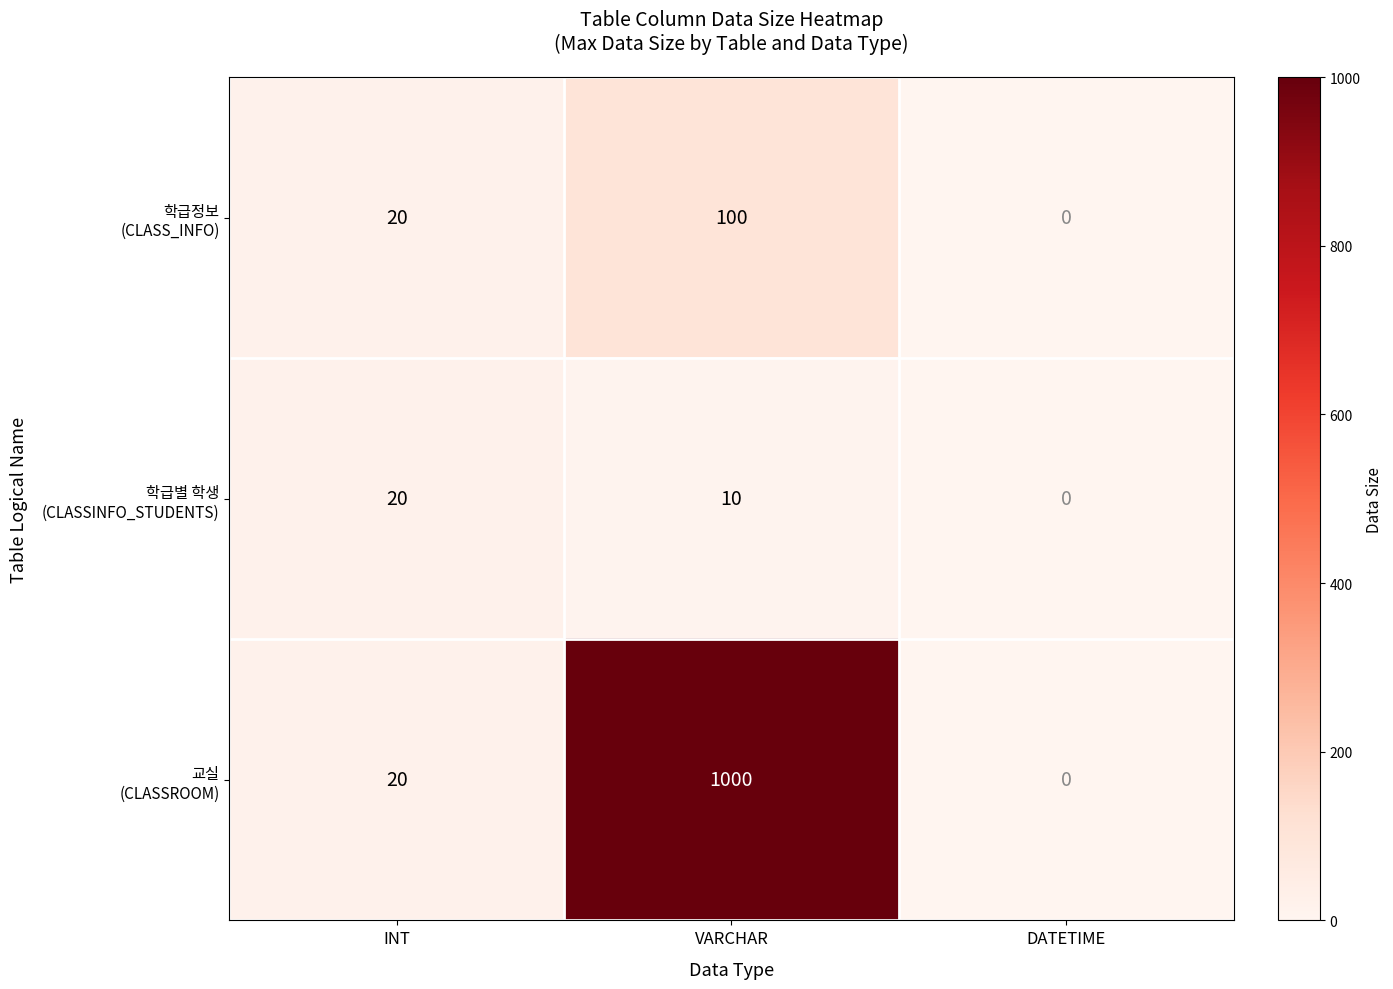

What is the spread (max minus min) of values at VARCHAR?

990